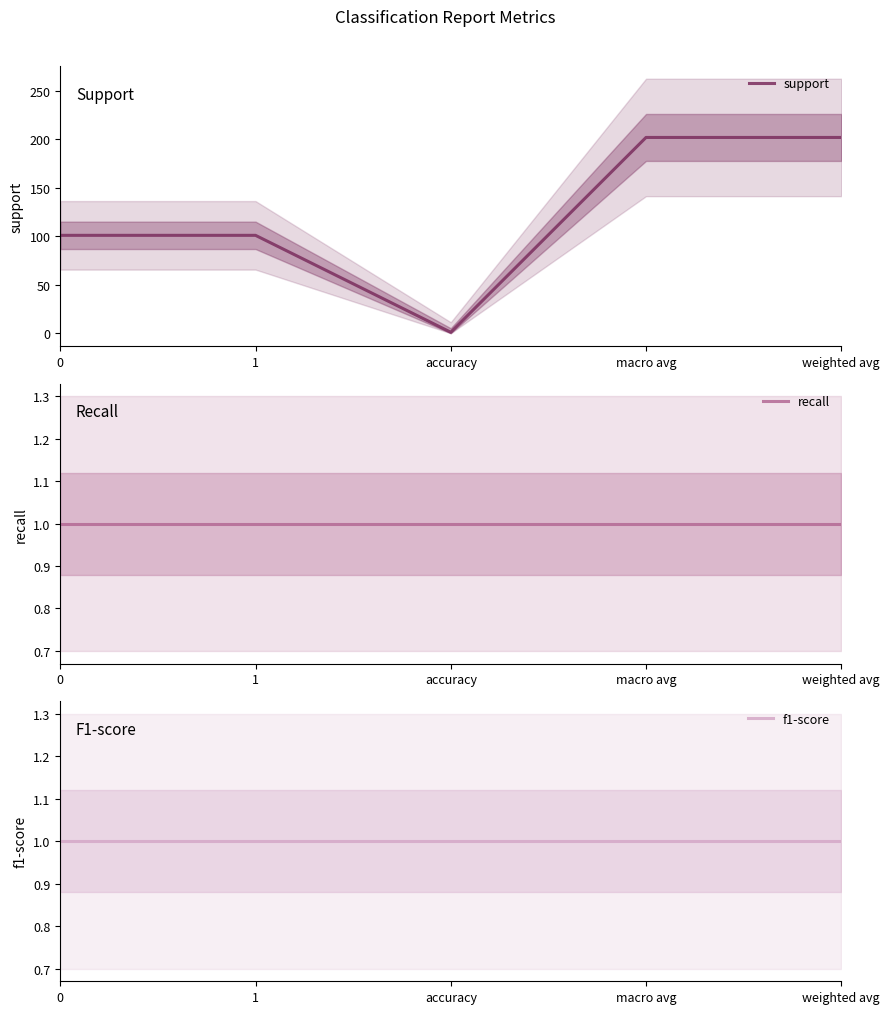

What are all the series names shown in the legend?

support, recall, f1-score